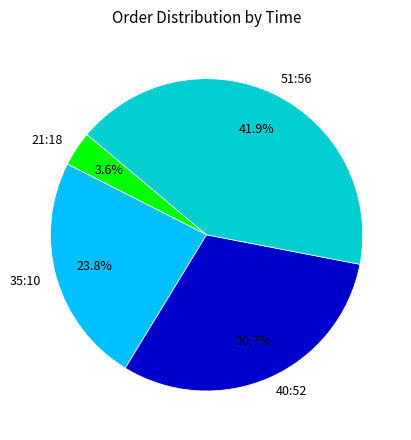

To the nearest percent, what is the difference between the 51:56 and 21:18 slice percentages?

38%